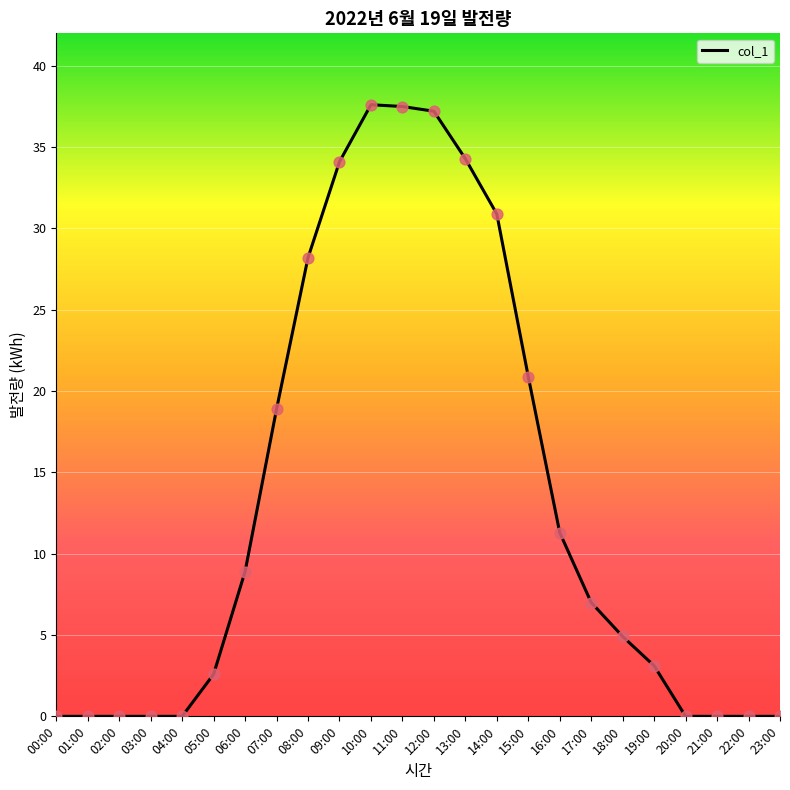

What is the change in value from 12:00 to 18:00?

-32.3